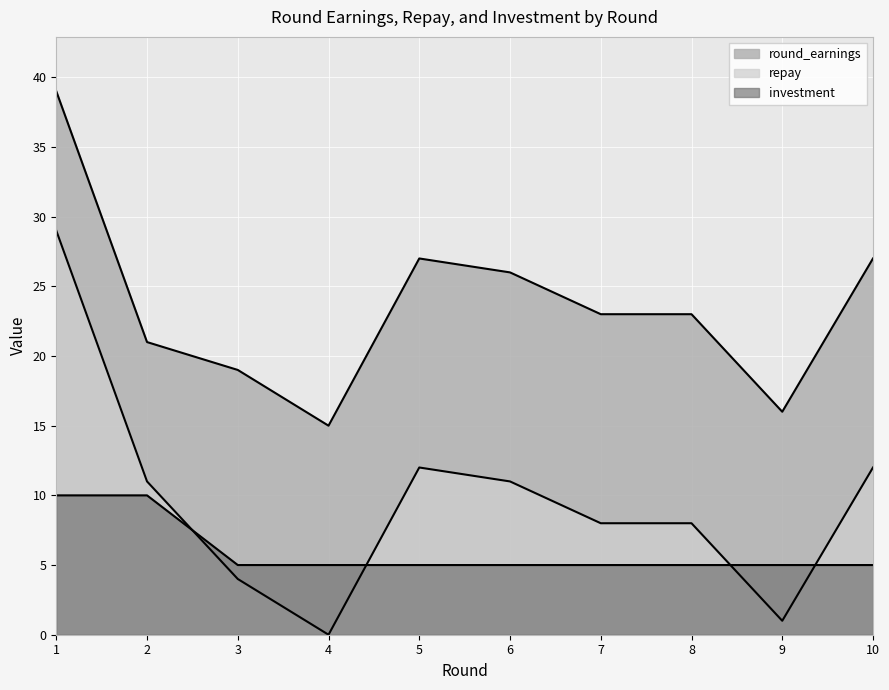

What is the total value across all series at 6?

42